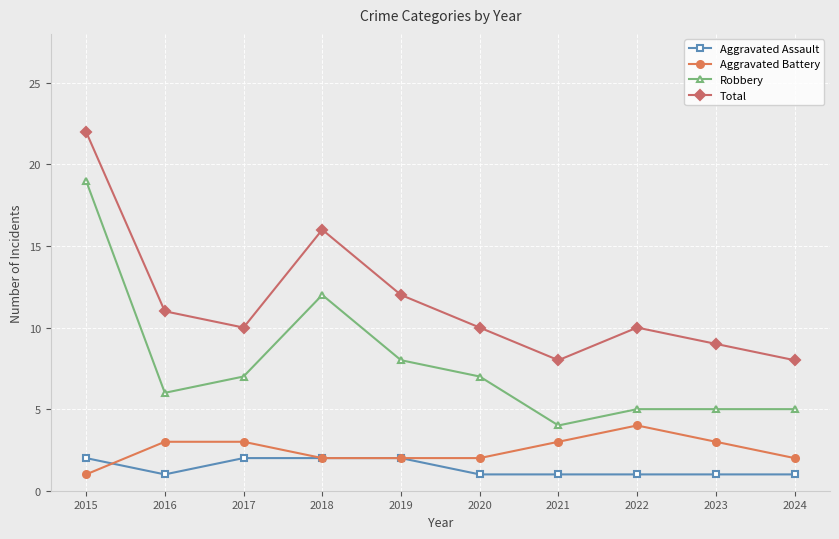

Which series has the largest range (max minus min)?

Robbery